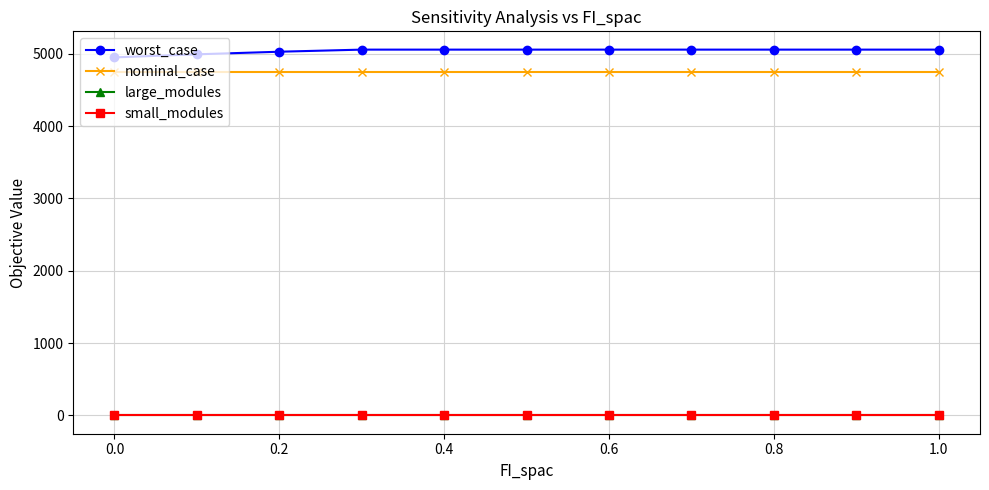

True or false: large_modules and worst_case cross at least once.

False